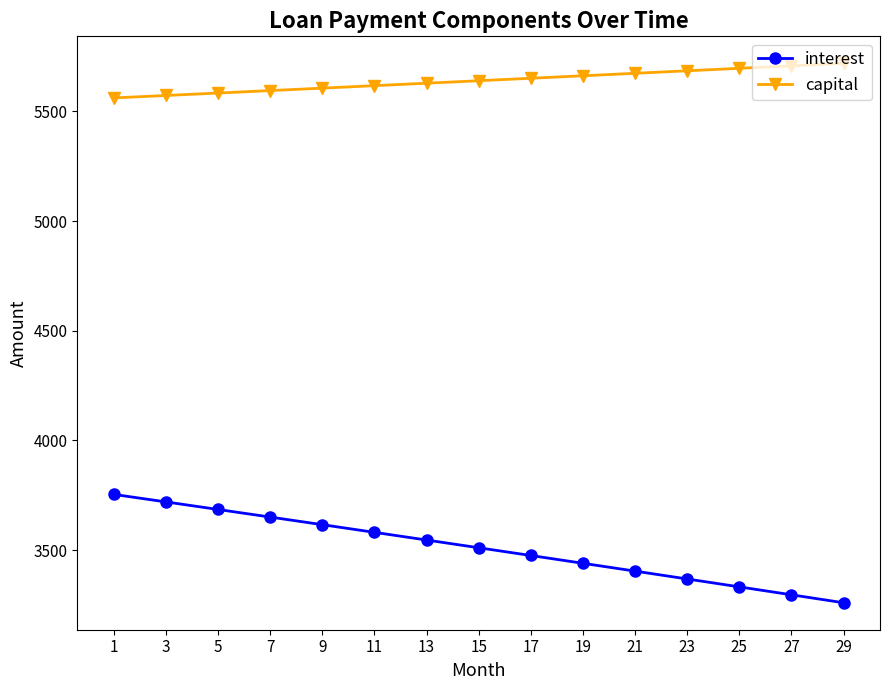

Rank the categories by interest value from highest to lowest.

1, 3, 5, 7, 9, 11, 13, 15, 17, 19, 21, 23, 25, 27, 29